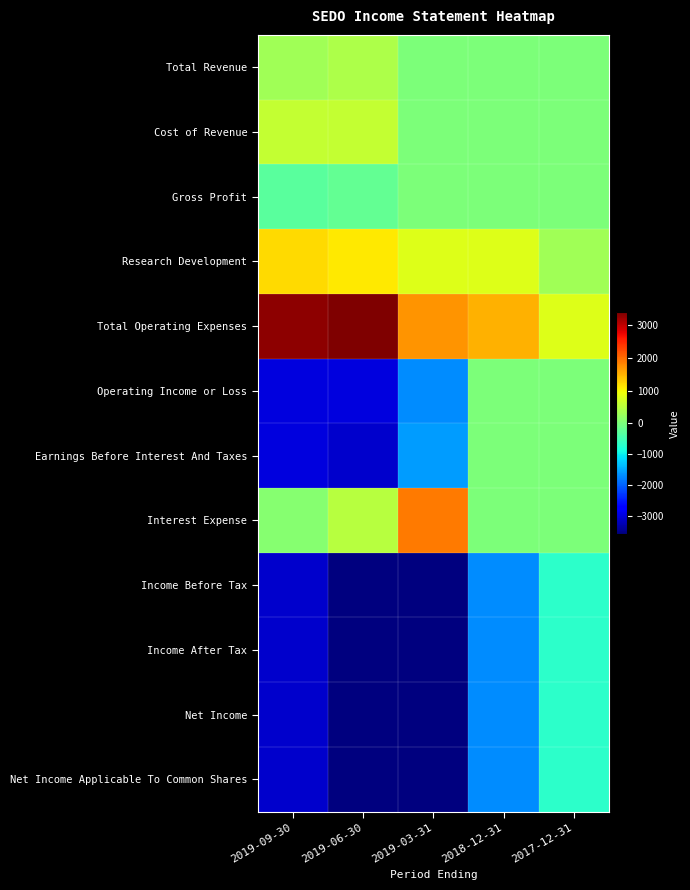

Between 2017-12-31 and 2019-06-30, which is larger?

2019-06-30